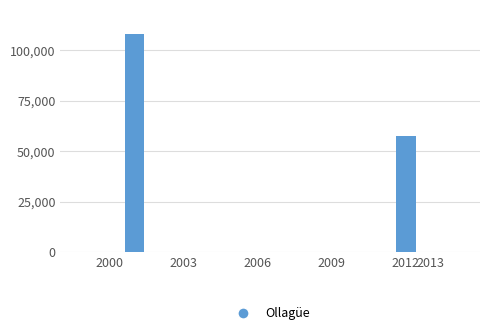

What is the difference between the second highest and minimum values?

50712